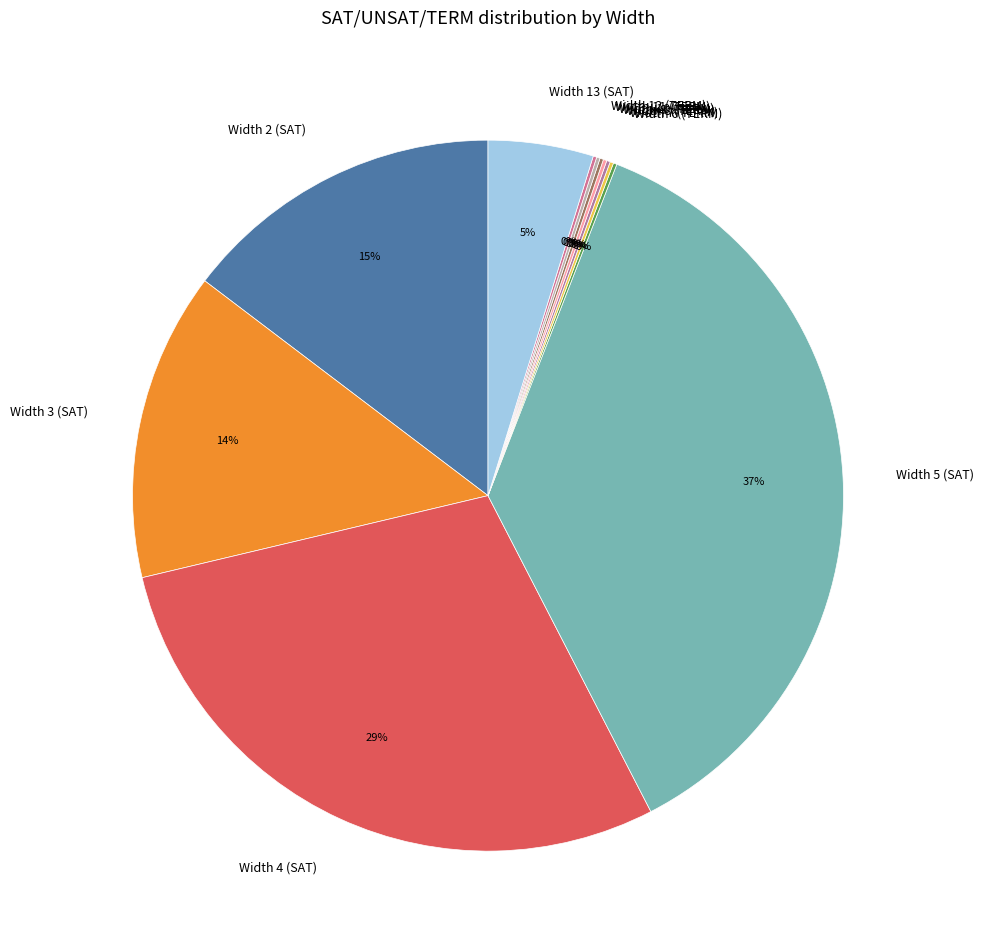

Does any single category account for the majority?

No